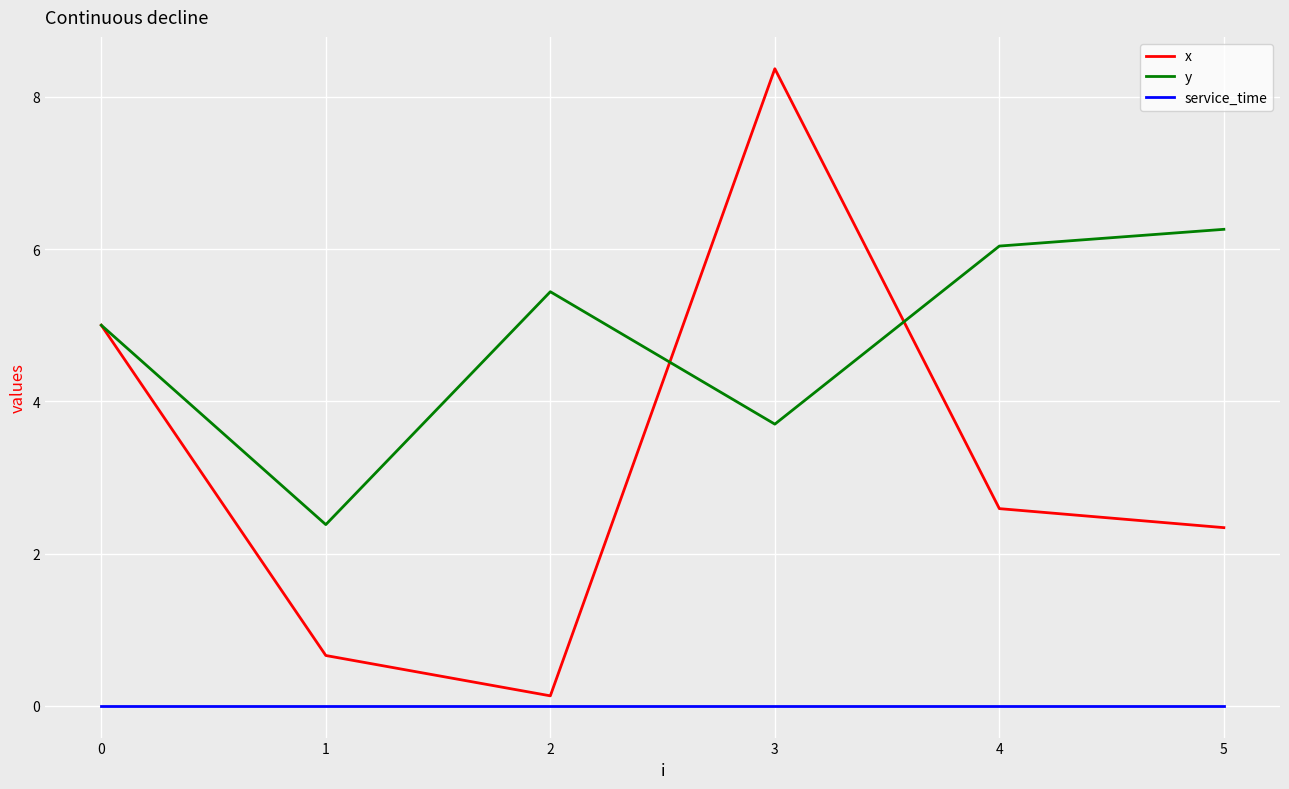

True or false: y and x cross at least once.

True